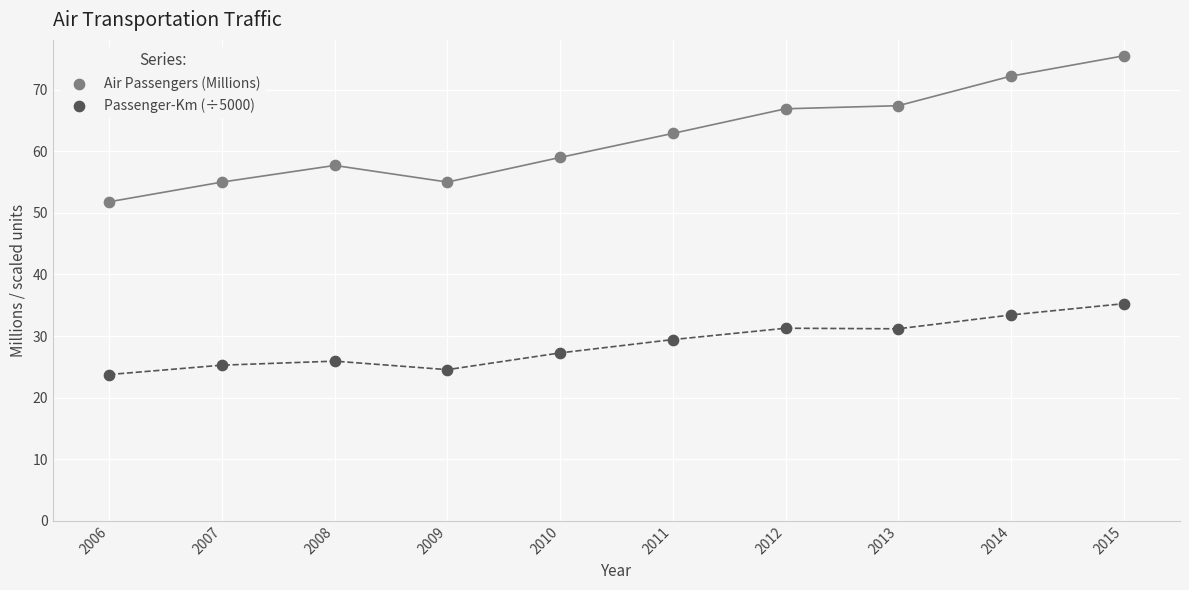

Across all series, what Y value is closest to 49?

51.8